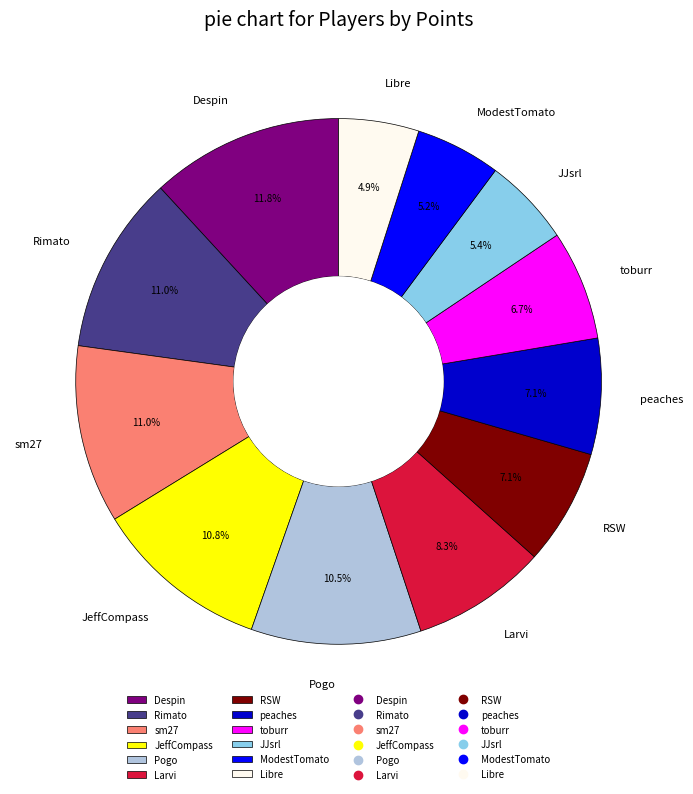

To the nearest percent, what is the difference between the peaches and Despin slice percentages?

5%